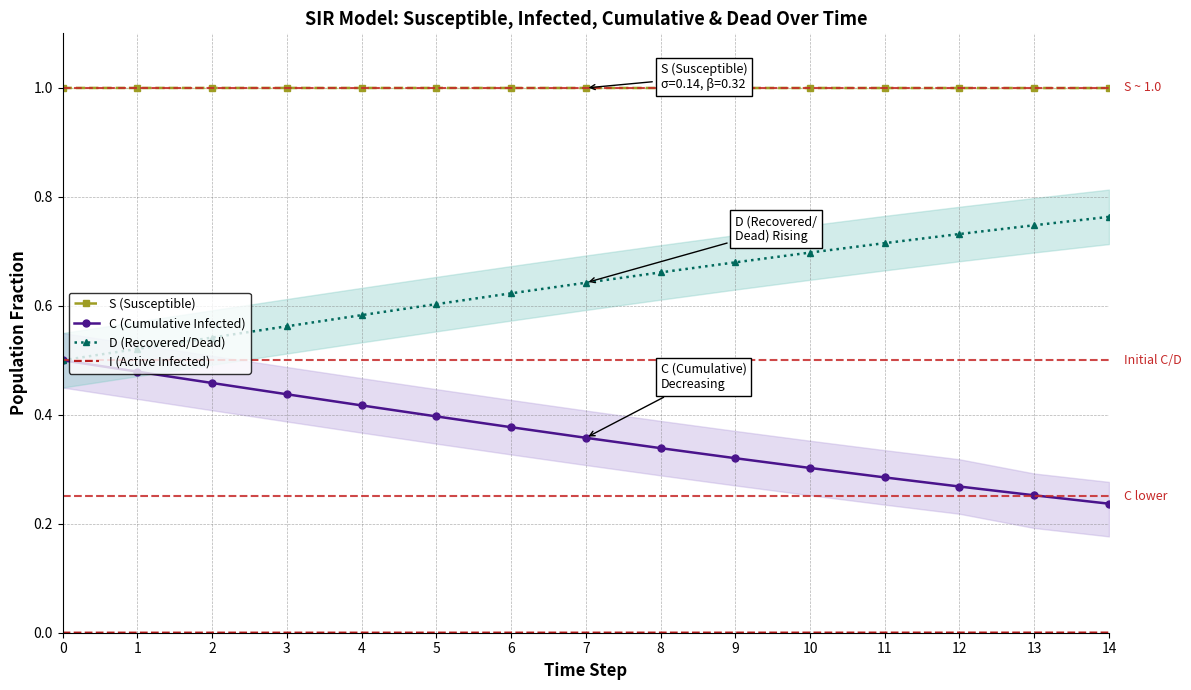

At how many categories does at least one series exceed 0?

15